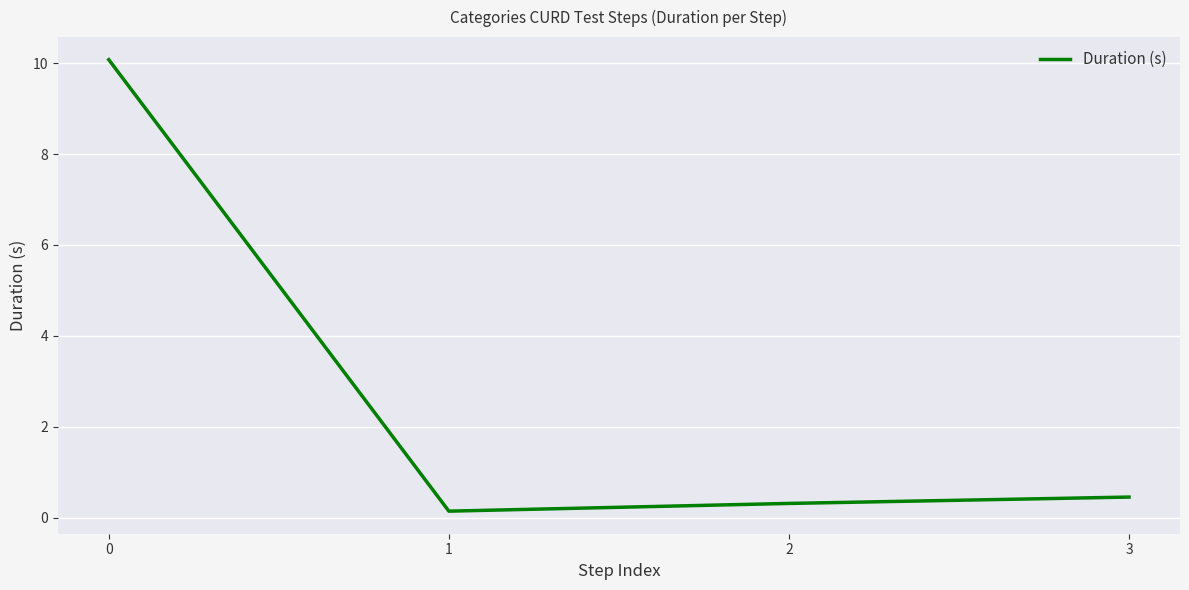

List the labels in order of value, largest first.

0, 3, 2, 1